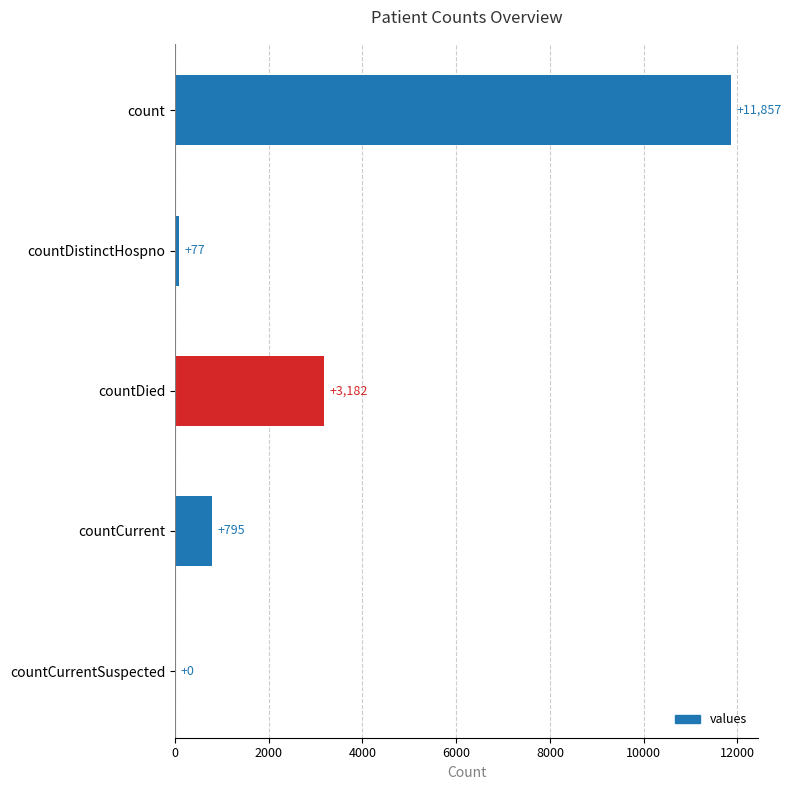

Reading top to bottom, list all the values displayed in this chart.

count=11857	countDistinctHospno=77	countDied=3182	countCurrent=795	countCurrentSuspected=0